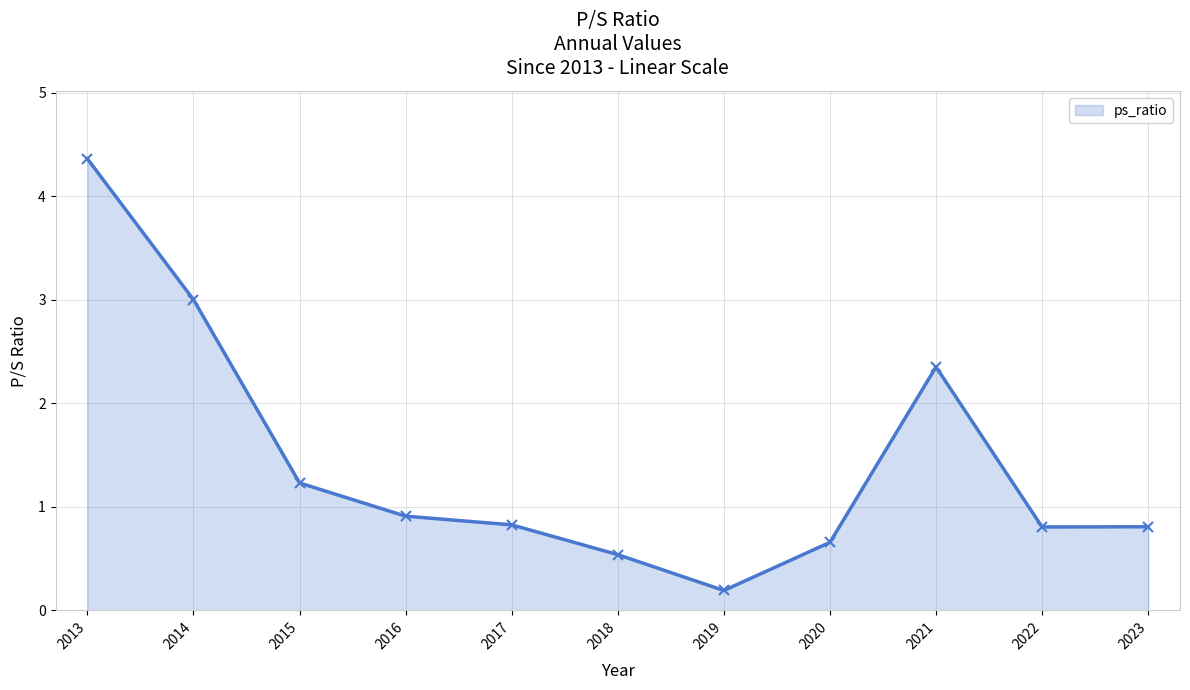

The chart shows a value of 1.4 at 2022. True or false?

False